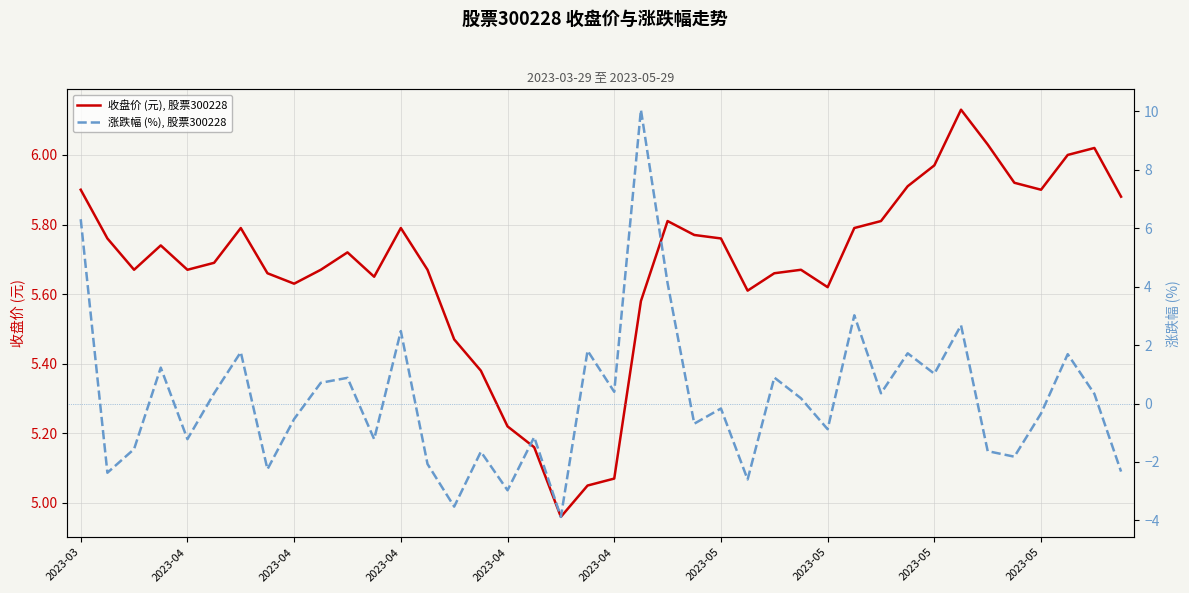

Where does the 收盘价 (元), 股票300228 series first go above 5?

2023-03